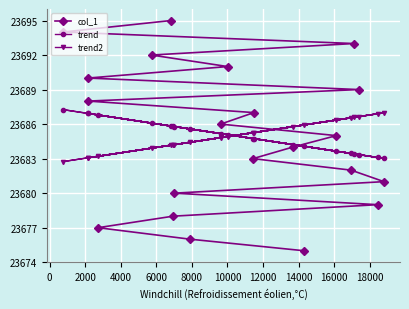

What is the sum of all col_1 values?

497385.0